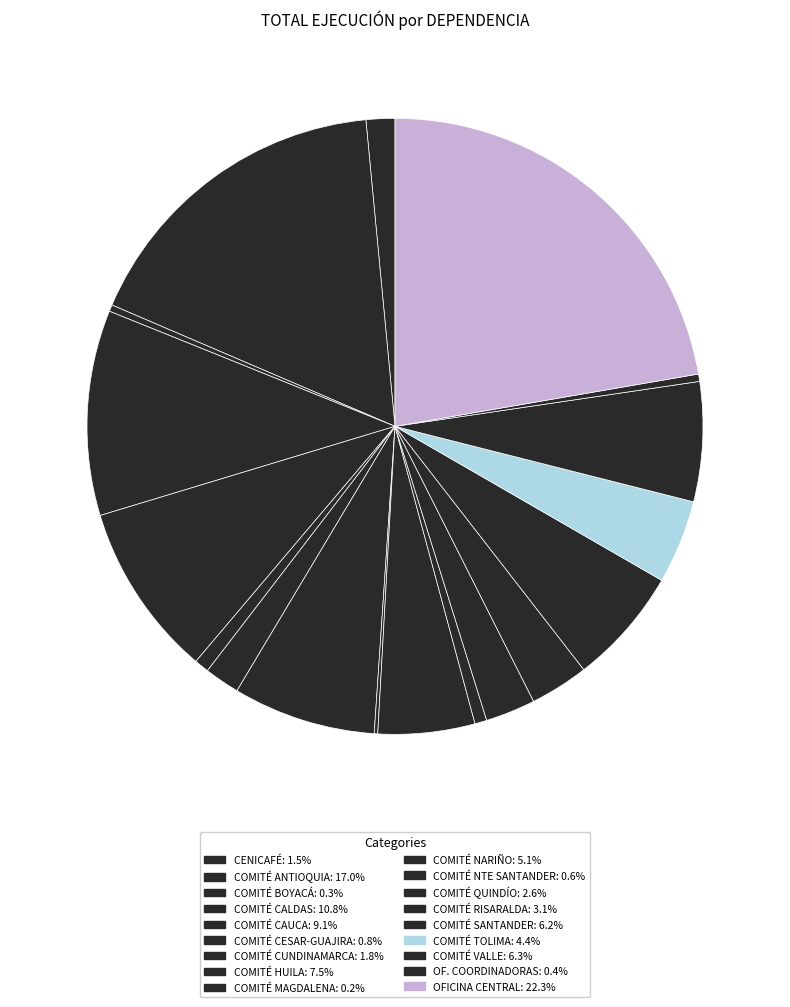

Count the number of slices in the pie.

18